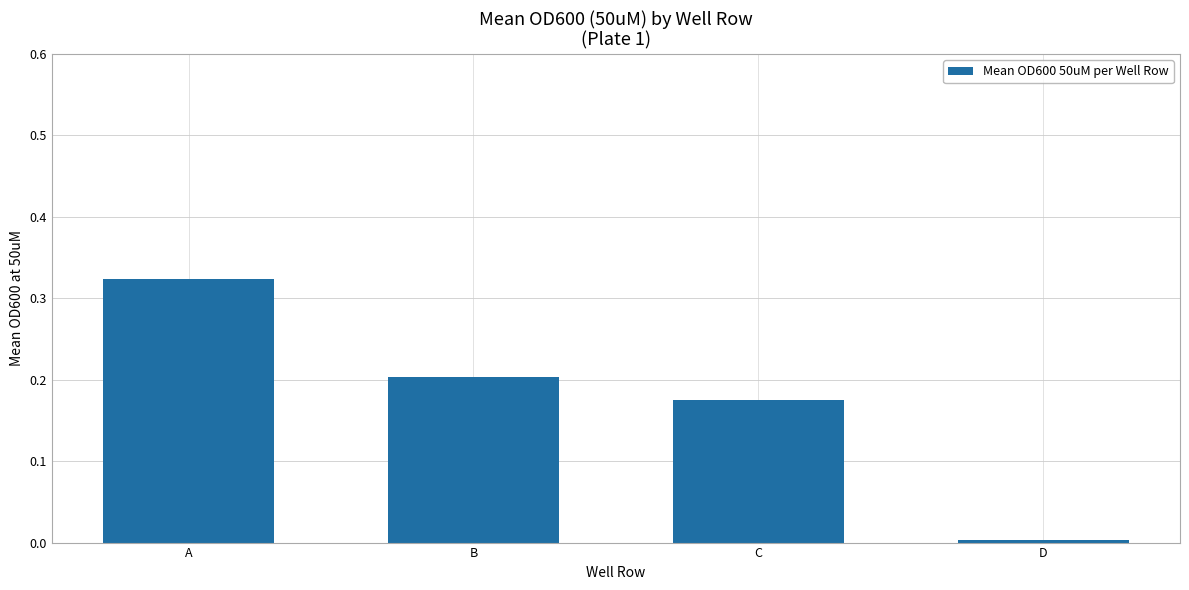

Which label corresponds to the largest value in the chart?

A